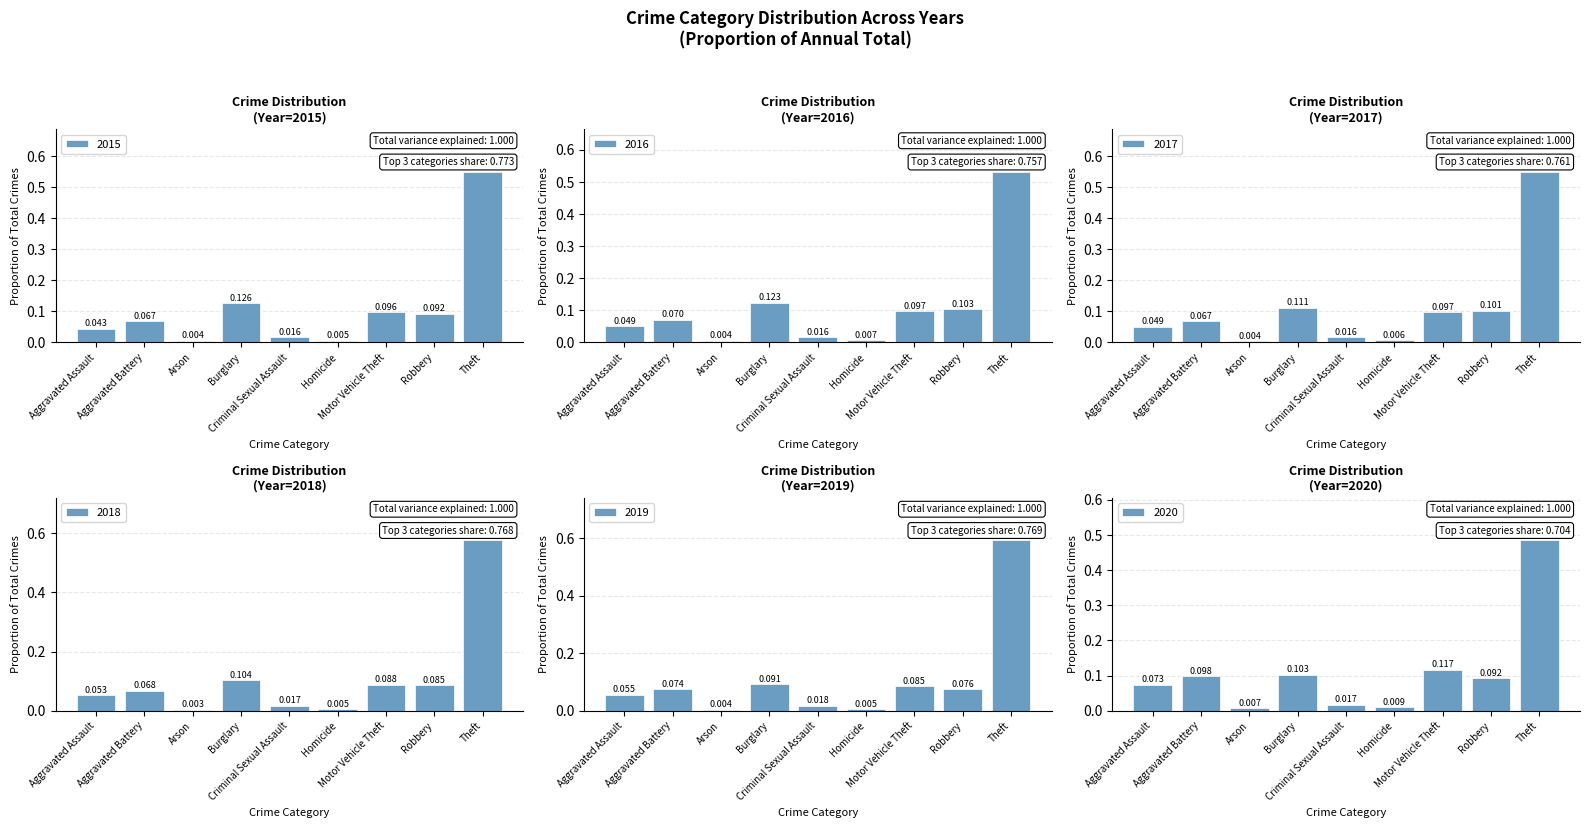

Reading right to left, transcribe all the data shown in this chart.

2015: Theft=0.5	Robbery=0.1	Motor Vehicle Theft=0.1	Homicide=0.0	Criminal Sexual Assault=0.0	Burglary=0.1	Arson=0.0	Aggravated Battery=0.1	Aggravated Assault=0.0
2016: Theft=0.5	Robbery=0.1	Motor Vehicle Theft=0.1	Homicide=0.0	Criminal Sexual Assault=0.0	Burglary=0.1	Arson=0.0	Aggravated Battery=0.1	Aggravated Assault=0.0
2017: Theft=0.5	Robbery=0.1	Motor Vehicle Theft=0.1	Homicide=0.0	Criminal Sexual Assault=0.0	Burglary=0.1	Arson=0.0	Aggravated Battery=0.1	Aggravated Assault=0.0
2018: Theft=0.6	Robbery=0.1	Motor Vehicle Theft=0.1	Homicide=0.0	Criminal Sexual Assault=0.0	Burglary=0.1	Arson=0.0	Aggravated Battery=0.1	Aggravated Assault=0.1
2019: Theft=0.6	Robbery=0.1	Motor Vehicle Theft=0.1	Homicide=0.0	Criminal Sexual Assault=0.0	Burglary=0.1	Arson=0.0	Aggravated Battery=0.1	Aggravated Assault=0.1
2020: Theft=0.5	Robbery=0.1	Motor Vehicle Theft=0.1	Homicide=0.0	Criminal Sexual Assault=0.0	Burglary=0.1	Arson=0.0	Aggravated Battery=0.1	Aggravated Assault=0.1